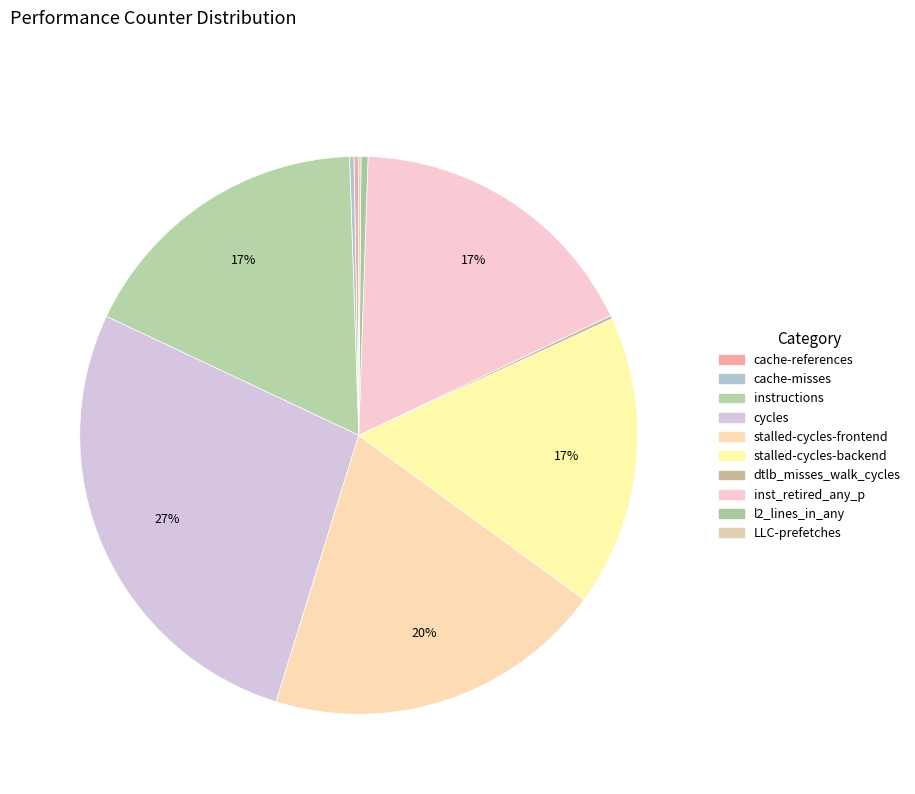

Which slice is the smallest?

LLC-prefetches